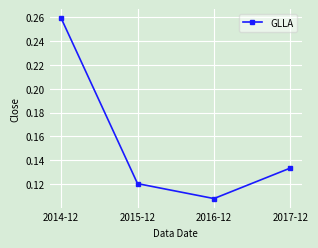

True or false: the data shows 0.2 at 2015-12.

False